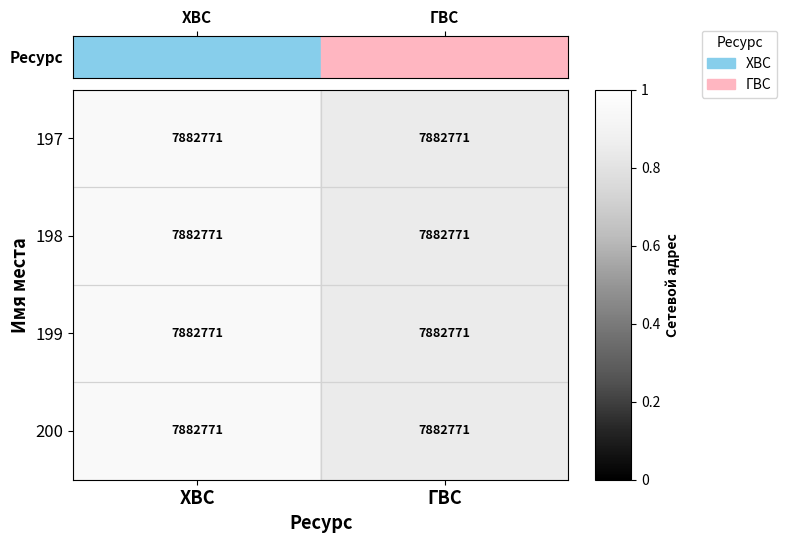

At how many categories does at least one series exceed 0?

2